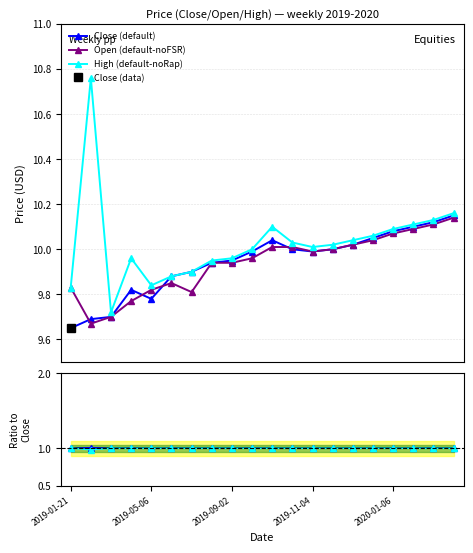

Between 5 and 15, which series saw the biggest shift?

Open (default-noFSR)